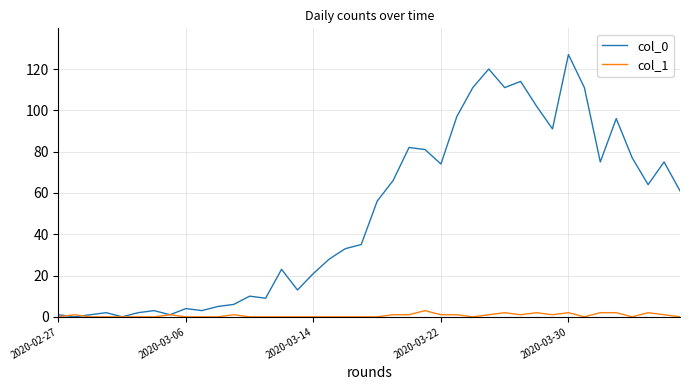

Which series has the largest range (max minus min)?

col_0